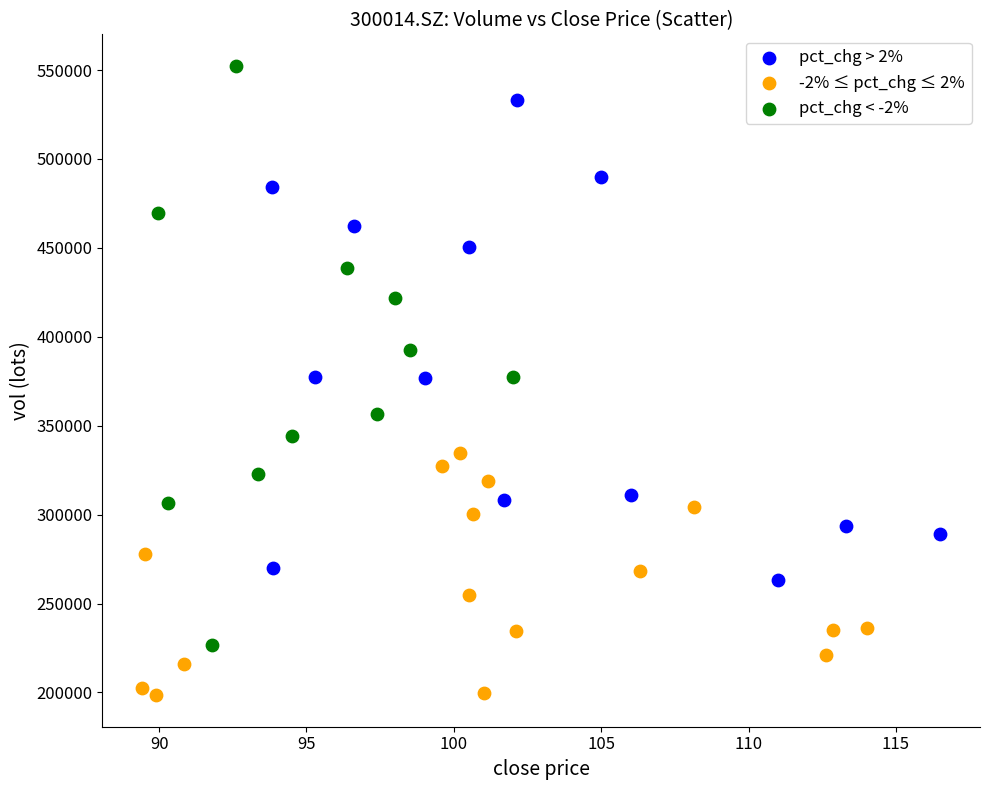

What are all the series names shown in the legend?

pct_chg > 2%, -2% ≤ pct_chg ≤ 2%, pct_chg < -2%